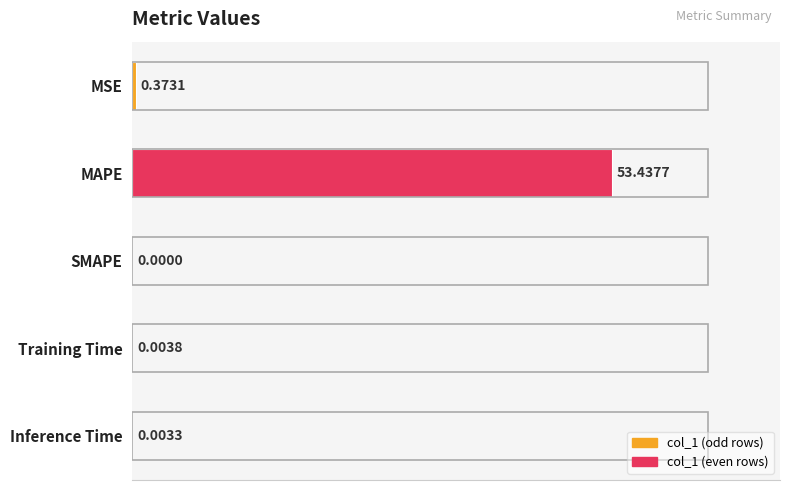

Where is the data nearest to the value 26?

MSE